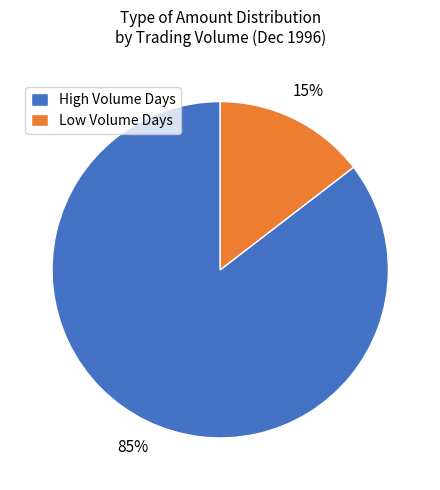

To the nearest percent, what percentage of the pie is High Volume Days?

85%